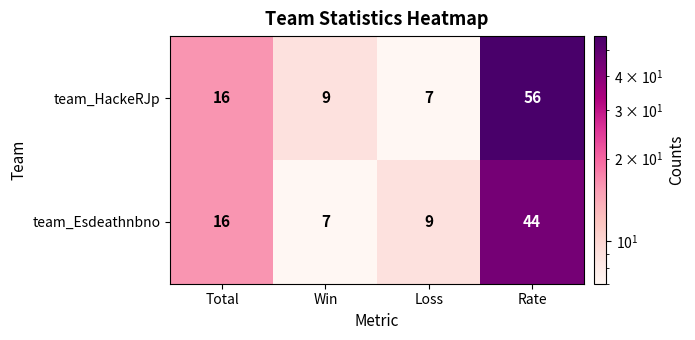

The team_Esdeathnbno series shows 5 at Loss. True or false?

False